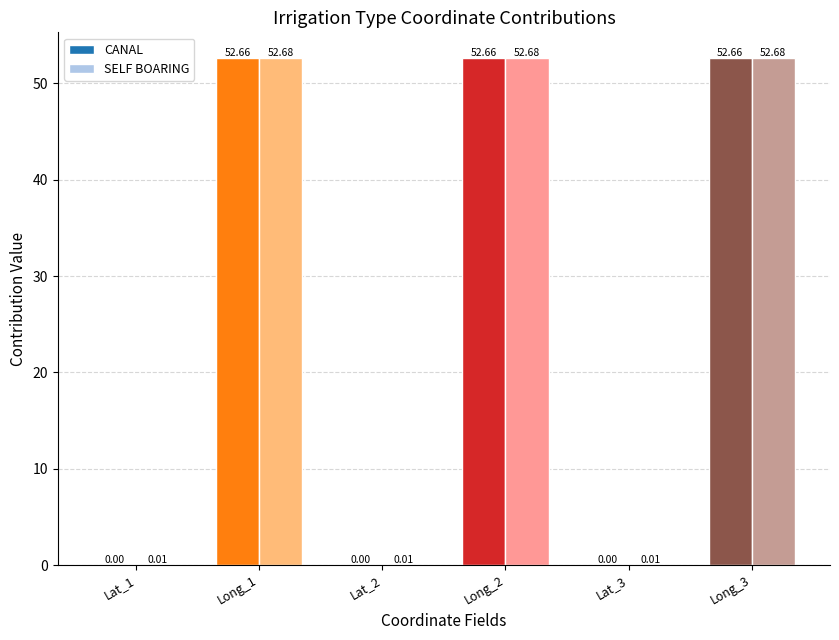

What is the sum of all CANAL values?

158.0